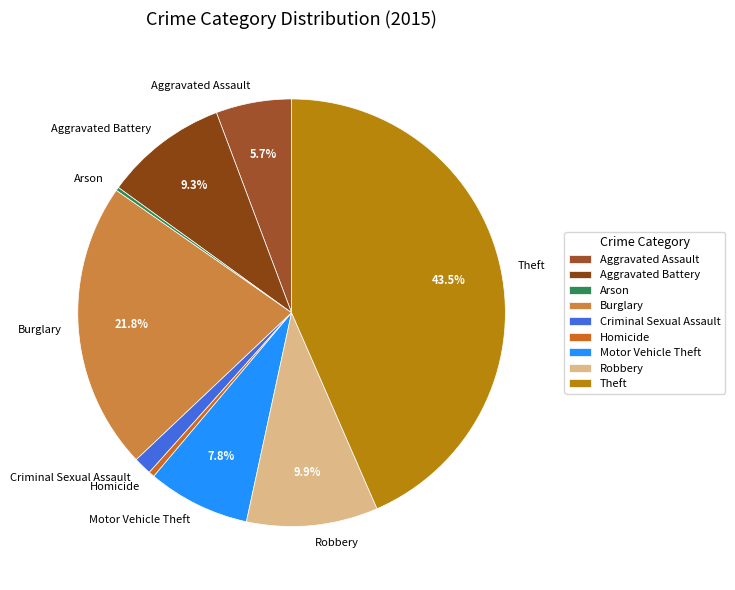

Approximately how many times larger is the value at Burglary compared to Motor Vehicle Theft?

2.8